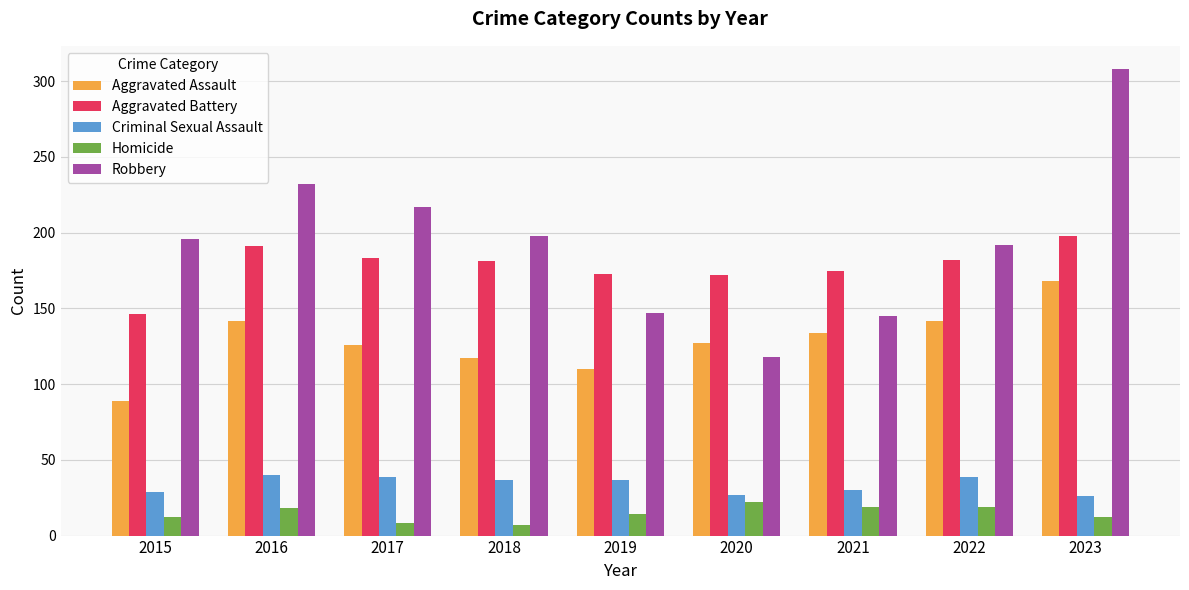

What is the approximate value of Robbery at 2019?

147